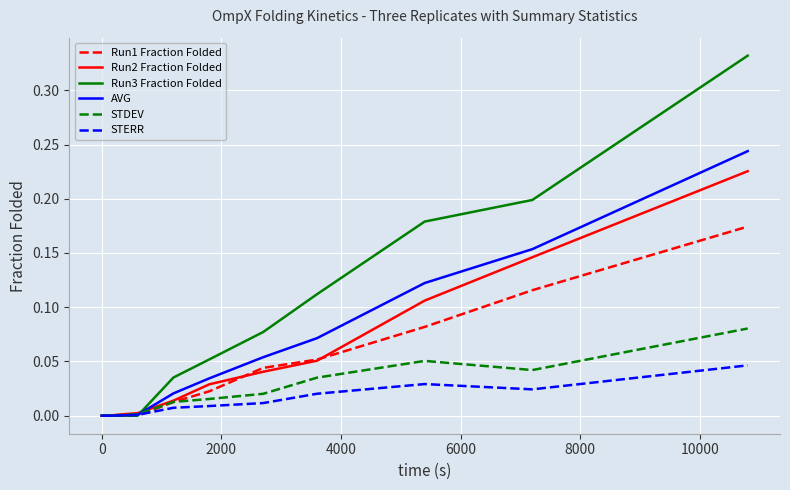

Which series has the largest range (max minus min)?

Run3 Fraction Folded